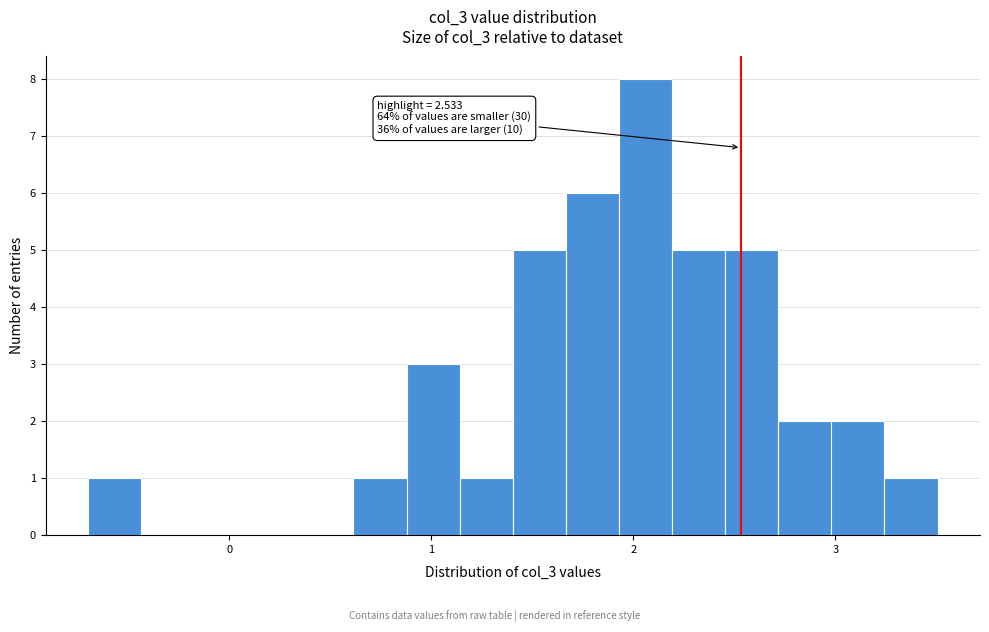

Read against the x-axis, roughly where is the centre of the tallest bar?

2.1